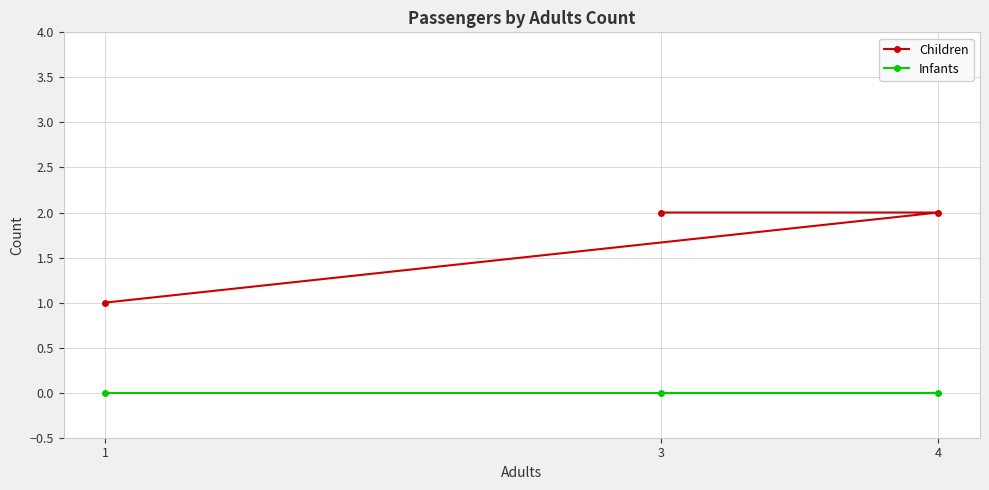

What are all the series names shown in the legend?

Children, Infants